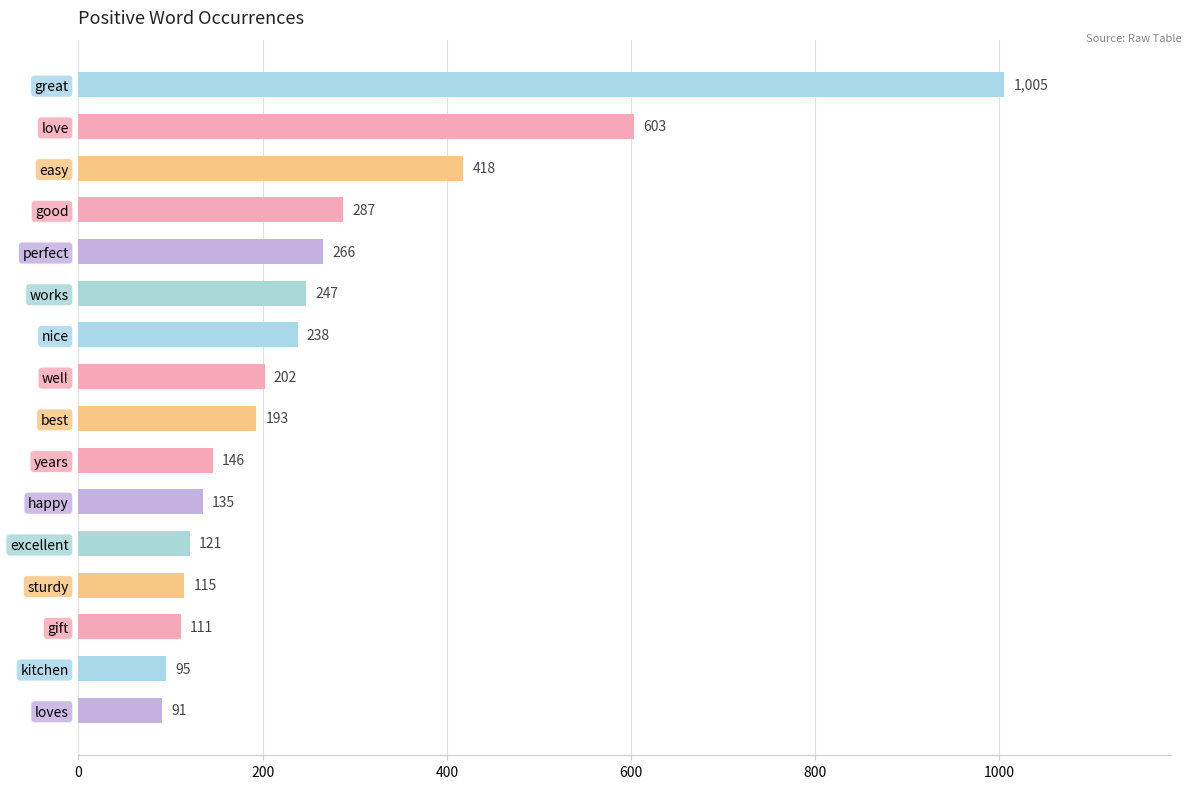

What is the minimum value shown in the chart?

91